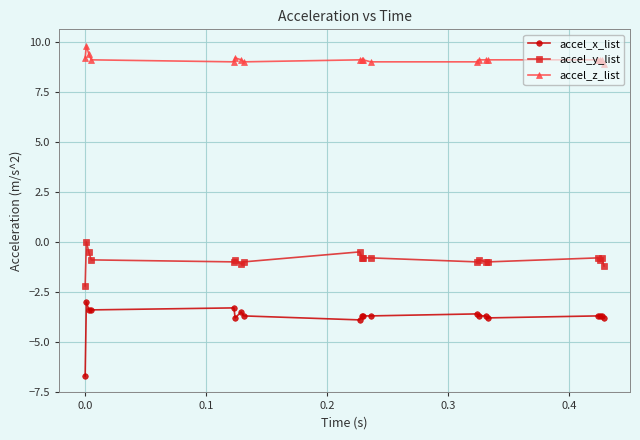

What is the value of the accel_y_list point at the 8th from the left?

-1.0